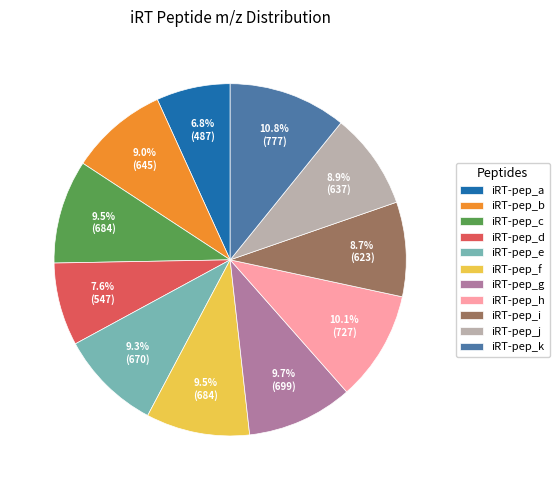

What is the smallest slice in the pie chart?

iRT-pep_a